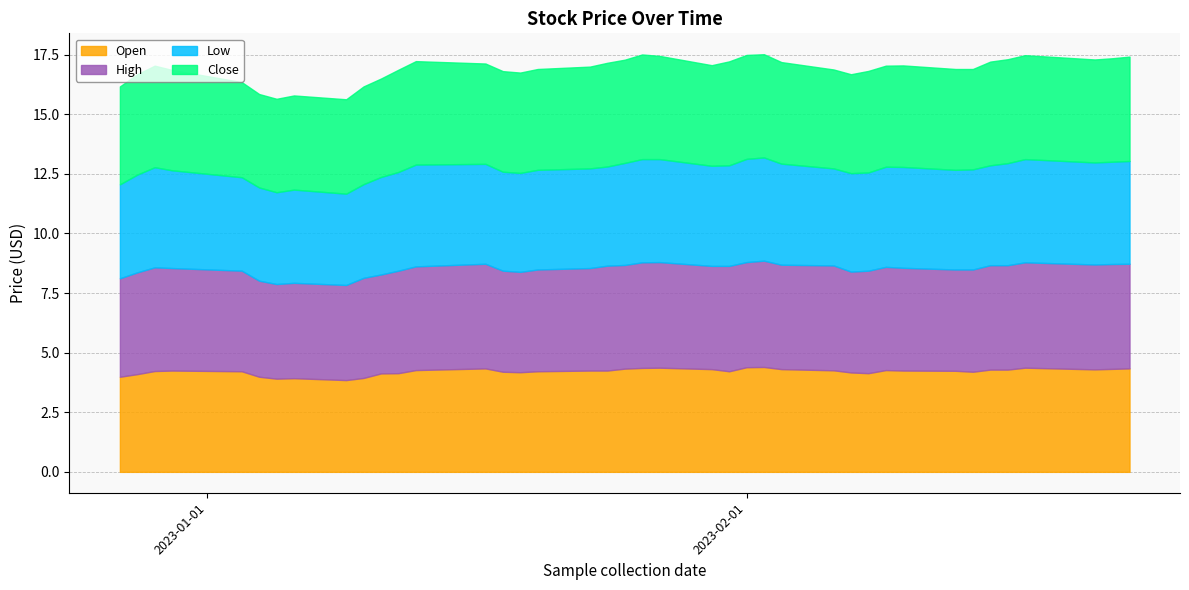

How many lines are shown in the chart?

4